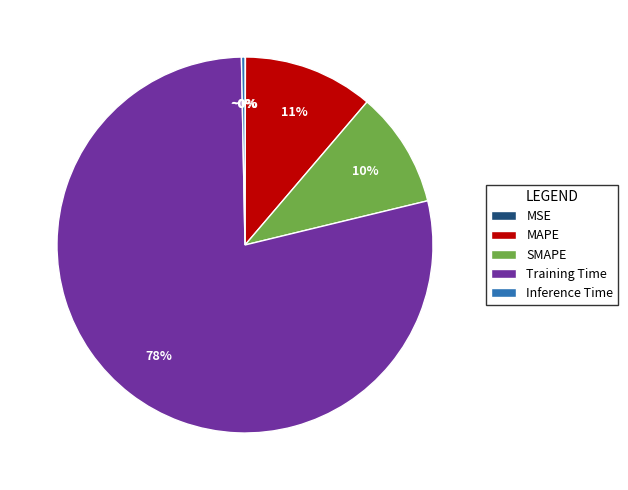

Combined, do SMAPE and Training Time account for over 50%?

Yes